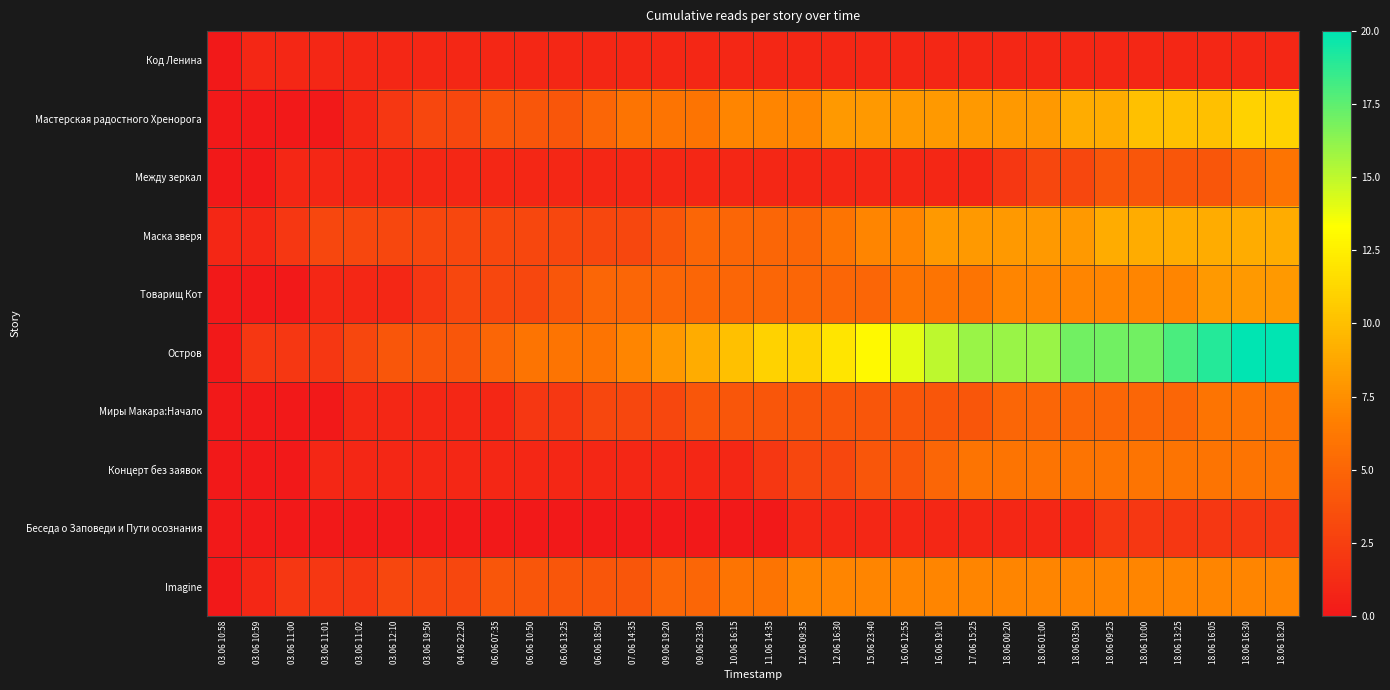

At how many categories does at least one series exceed 6?

20